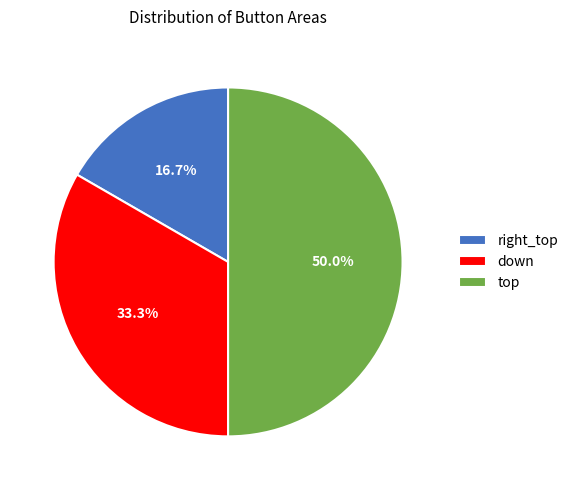

Count the number of slices in the pie.

3